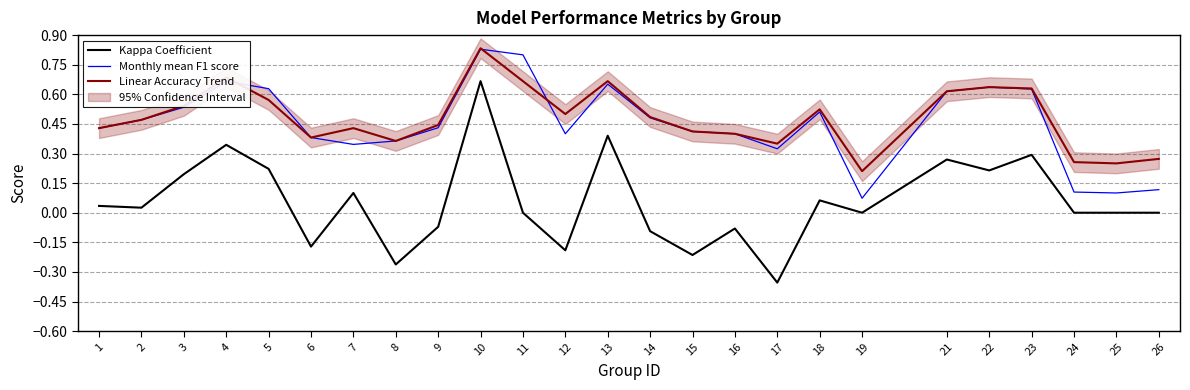

In Monthly mean F1 score, how many points are lower than both neighbors (excluding endpoints)?

5